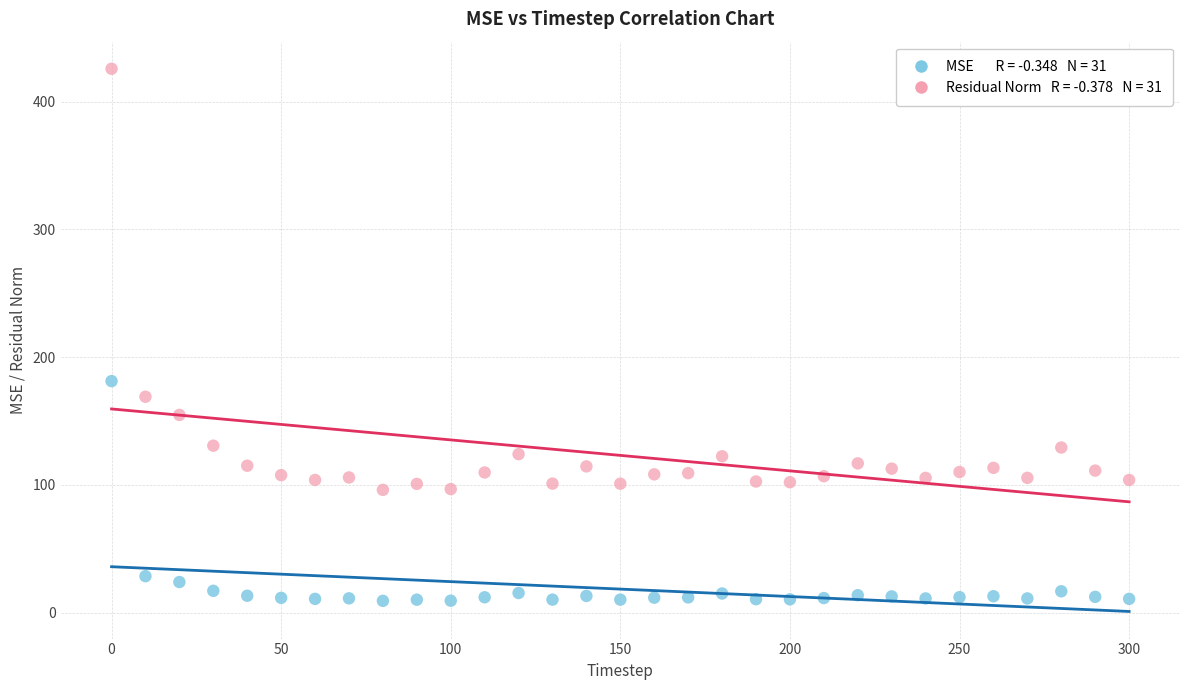

Across all series, what Y value is closest to 217?

181.3